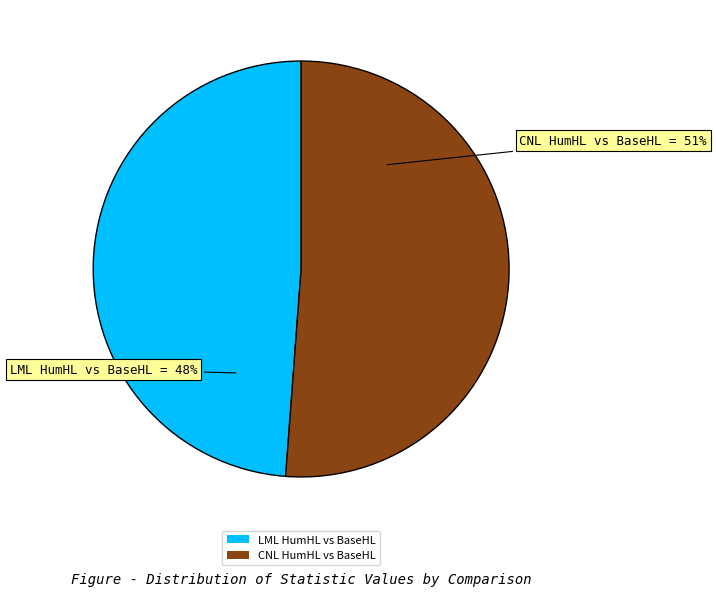

What is the smallest slice in the pie chart?

LML HumHL vs BaseHL